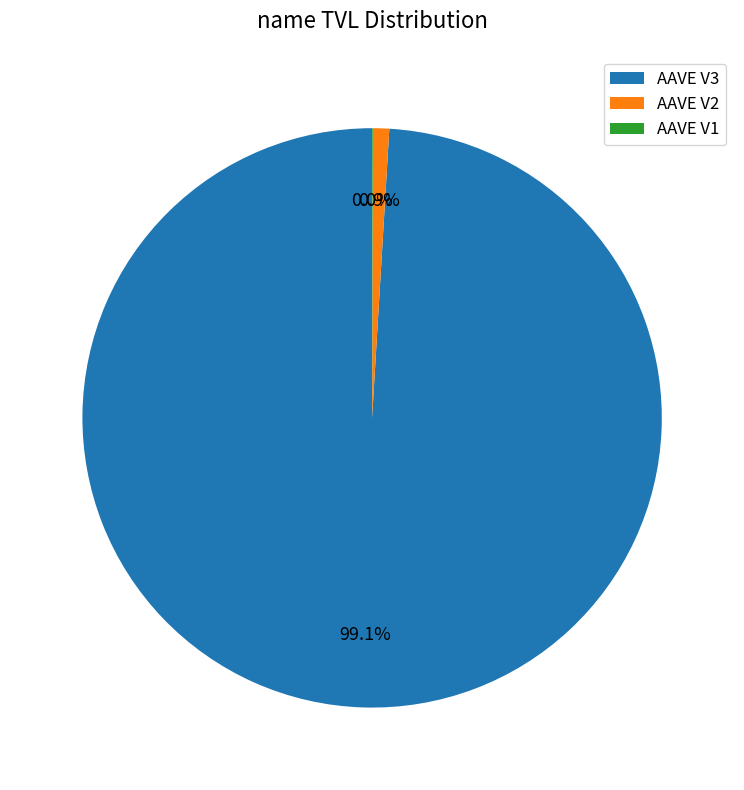

Is it true that AAVE V2 is 1% of the pie?

True